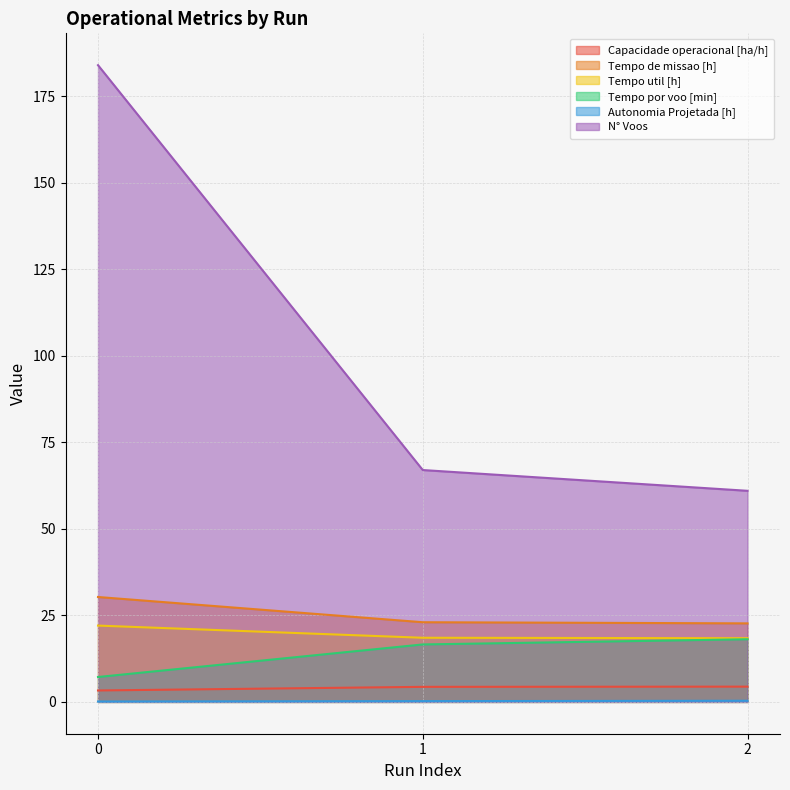

Is the value of Autonomia Projetada [h] at 0 greater than the value of Tempo por voo [min] at 2?

No